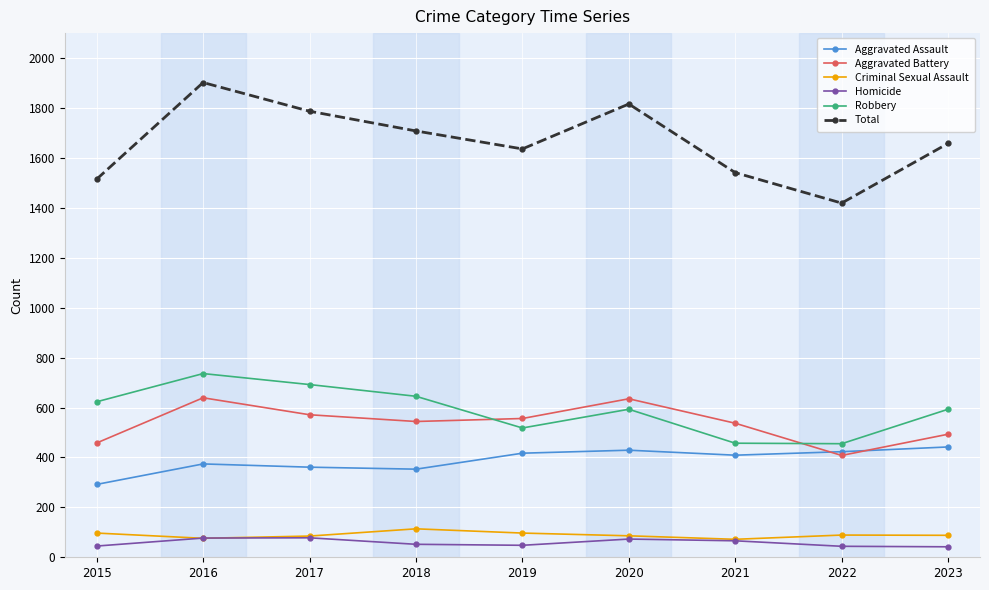

What is the minimum value for Robbery?

455